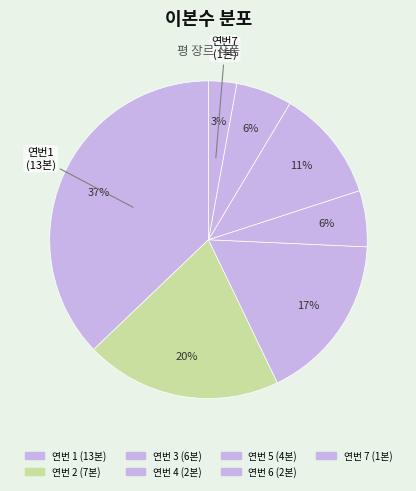

How many segments does this pie chart have?

7